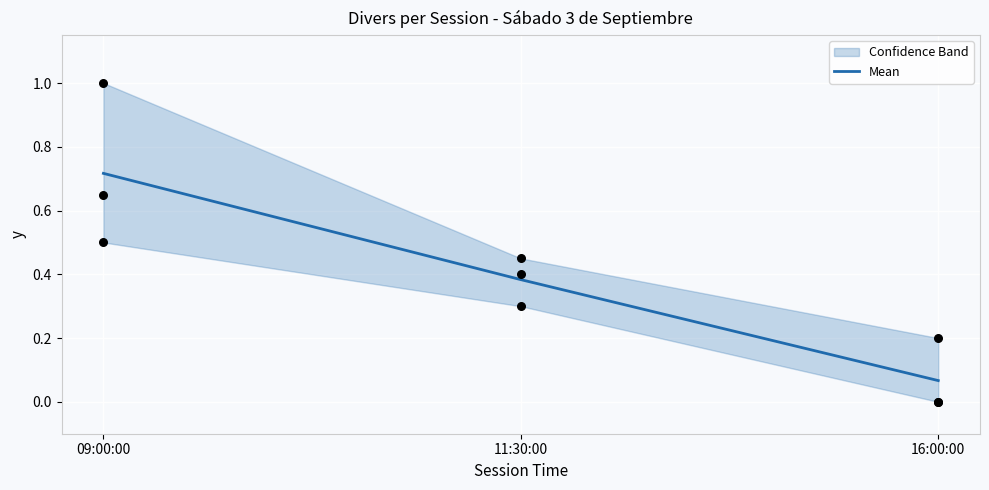

Which has a higher value, 11:30:00 or 09:00:00?

09:00:00